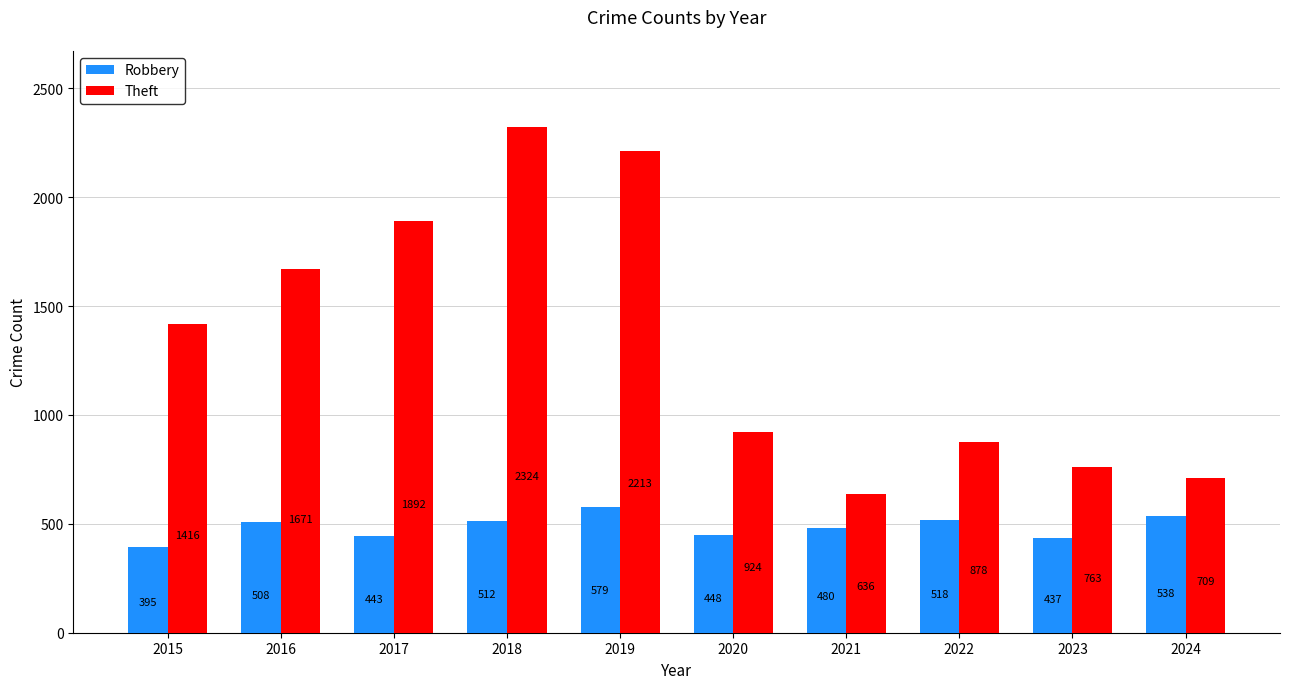

Is it true that Theft equals 924 at 2020?

True